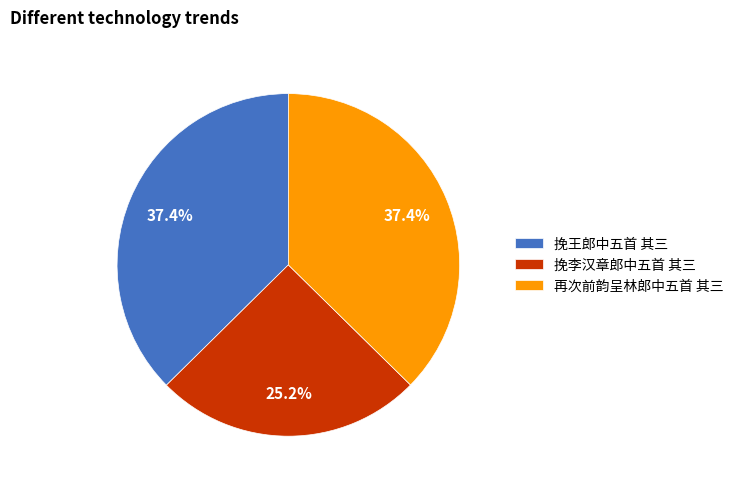

Which category has the smallest portion of the pie?

挽李汉章郎中五首 其三